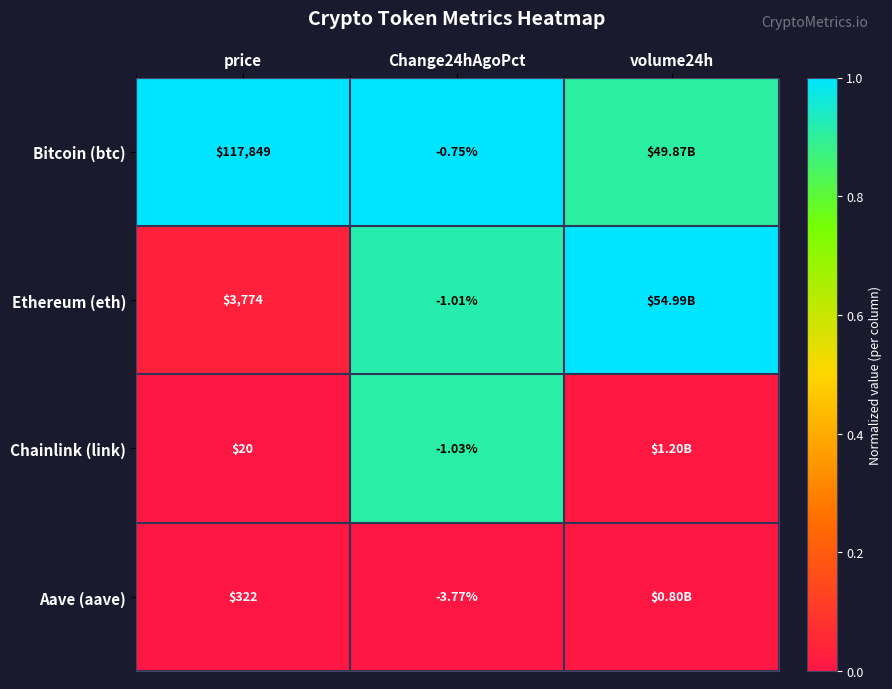

Is the value of Bitcoin (btc) at price greater than the value of Chainlink (link) at Change24hAgoPct?

Yes